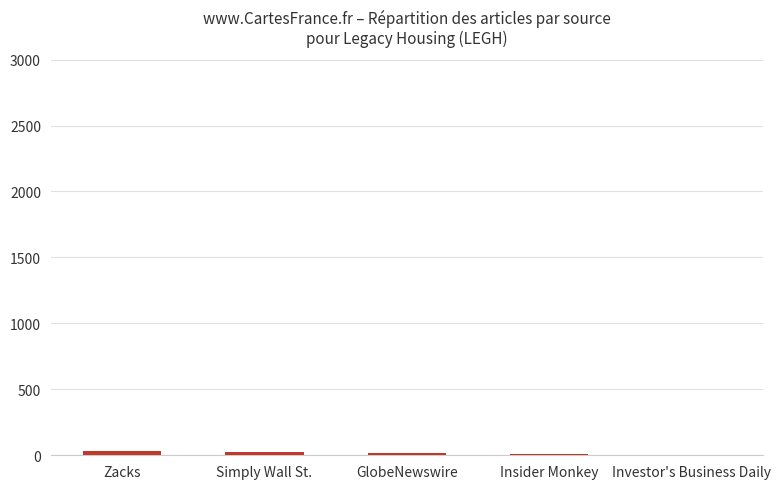

What is the sum of all values?

90